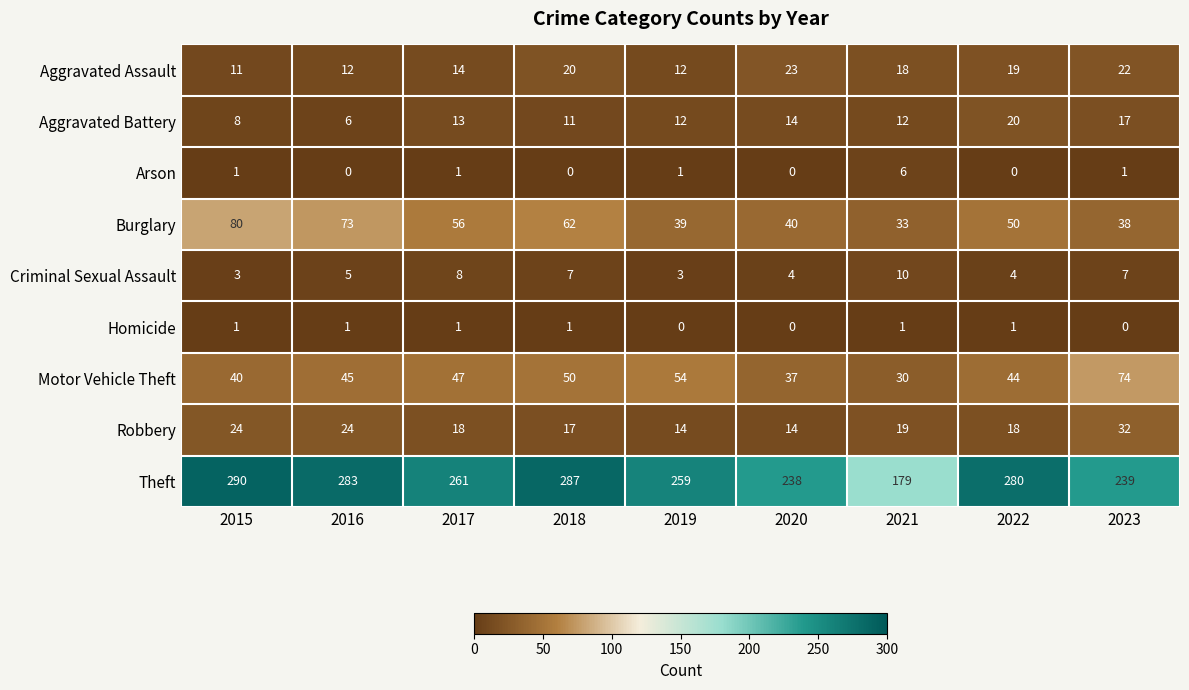

What is the difference between the second highest and minimum values in the Burglary series?

40